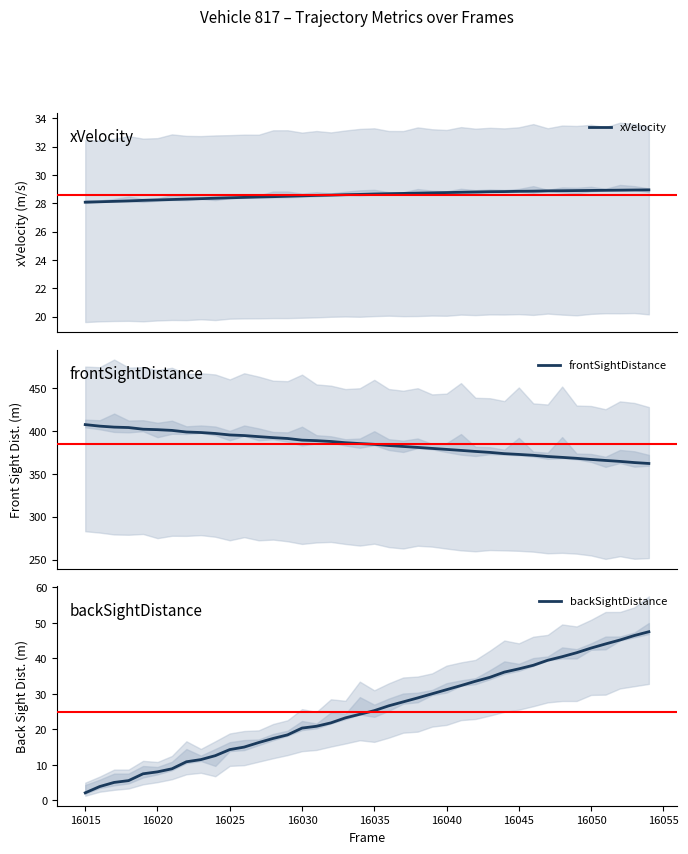

Which series has the widest spread of values?

backSightDistance